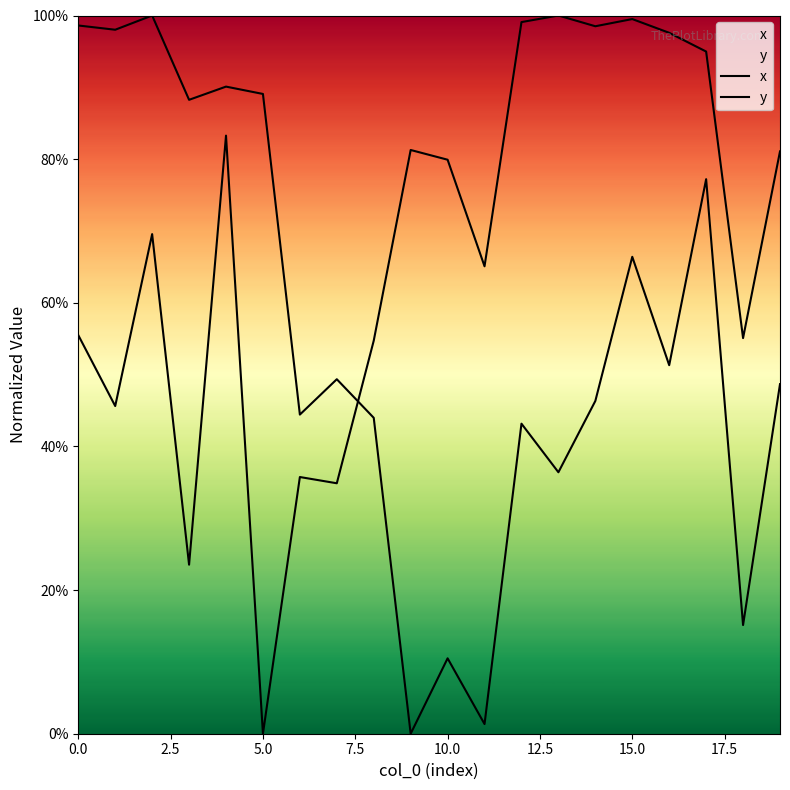

How many lines are shown in the chart?

2